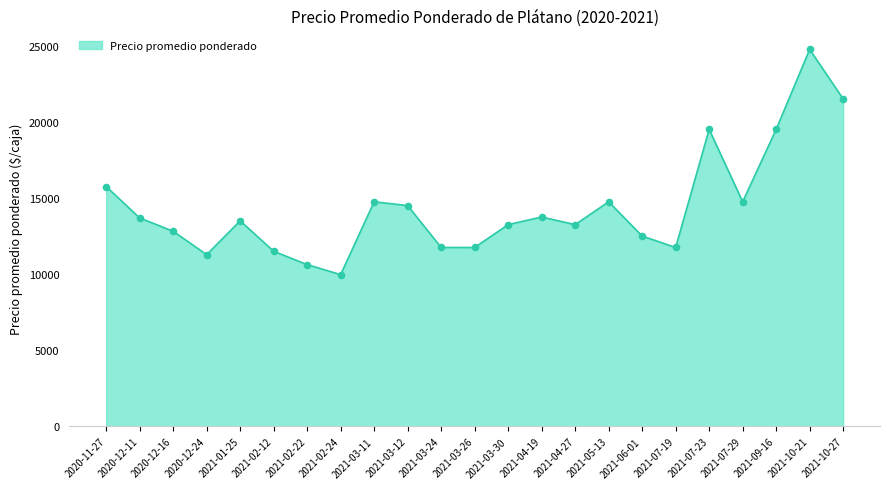

Approximately how many times larger is the value at 2020-11-27 compared to 2021-10-21?

0.6